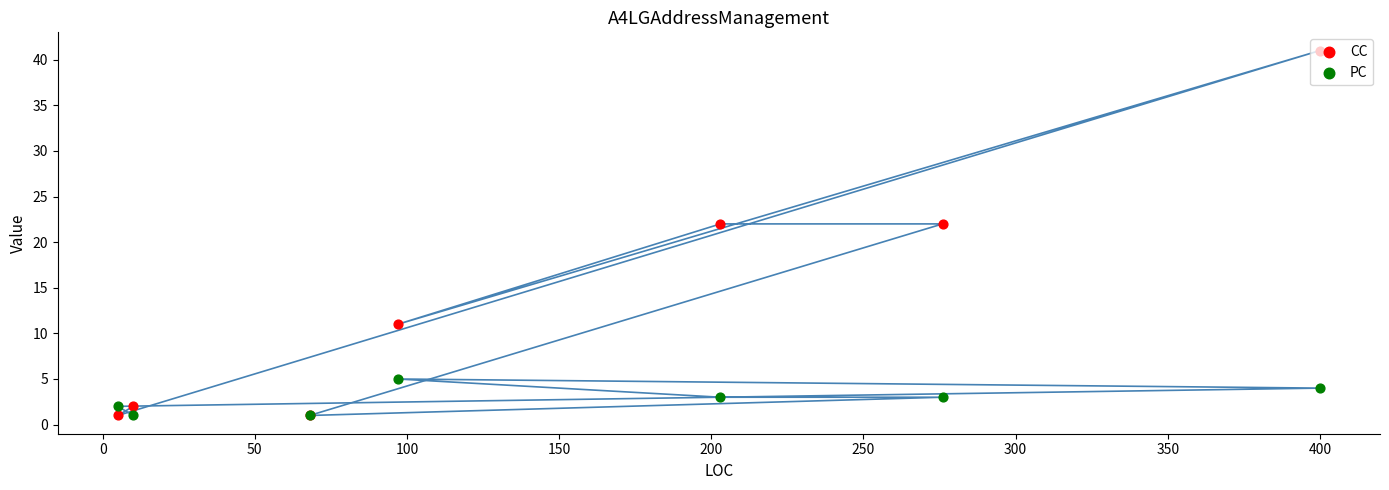

Which series contains the lowest Y value?

CC